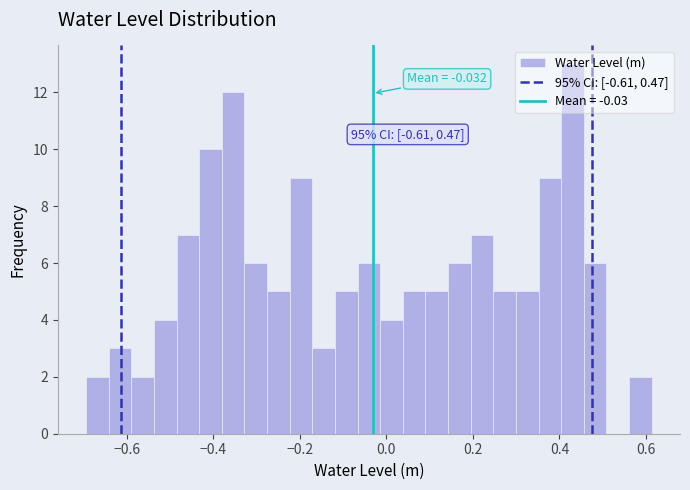

Read against the x-axis, roughly where is the centre of the tallest bar?

0.44